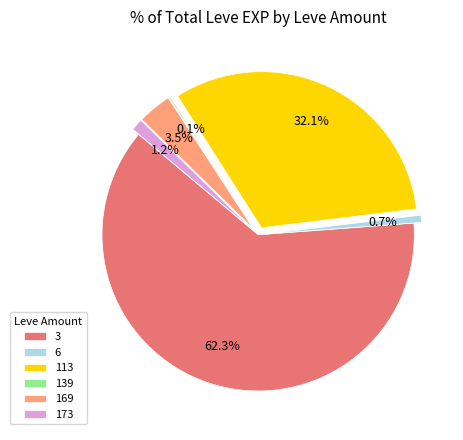

Between 169 and 6, which is larger?

169